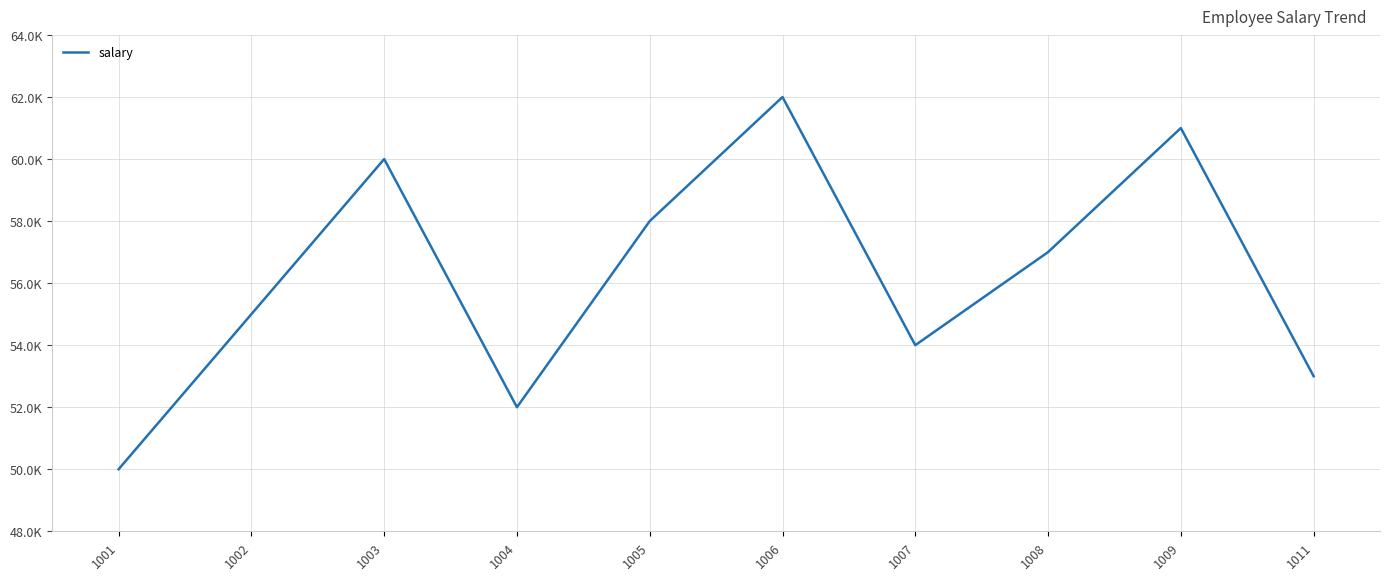

Which has a higher value, 1008 or 1007?

1008